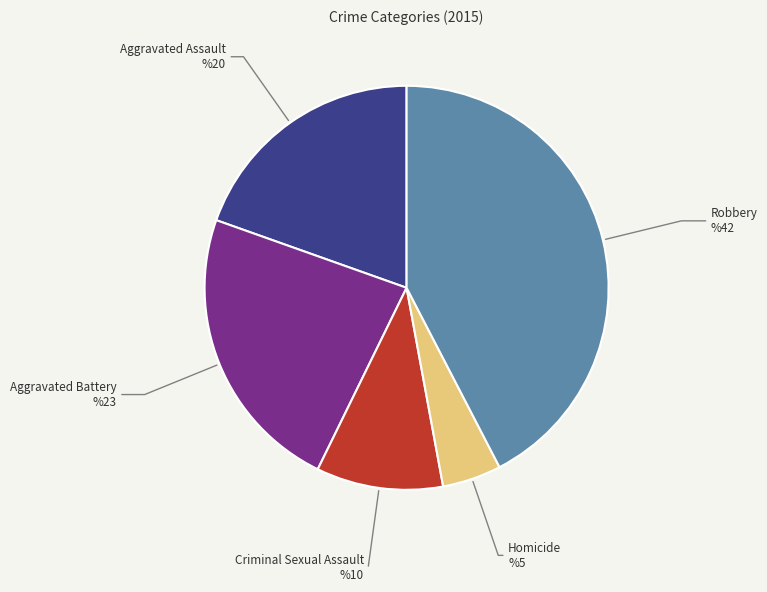

Does any single category account for the majority?

No